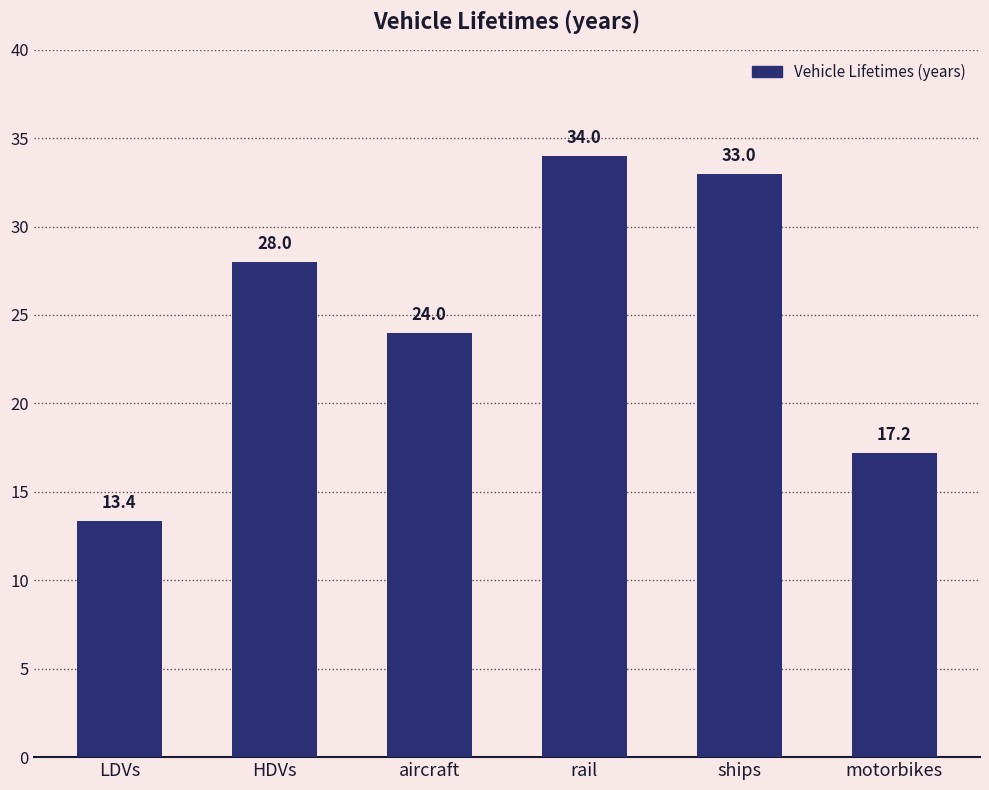

At which category does the chart reach its minimum across all series?

LDVs